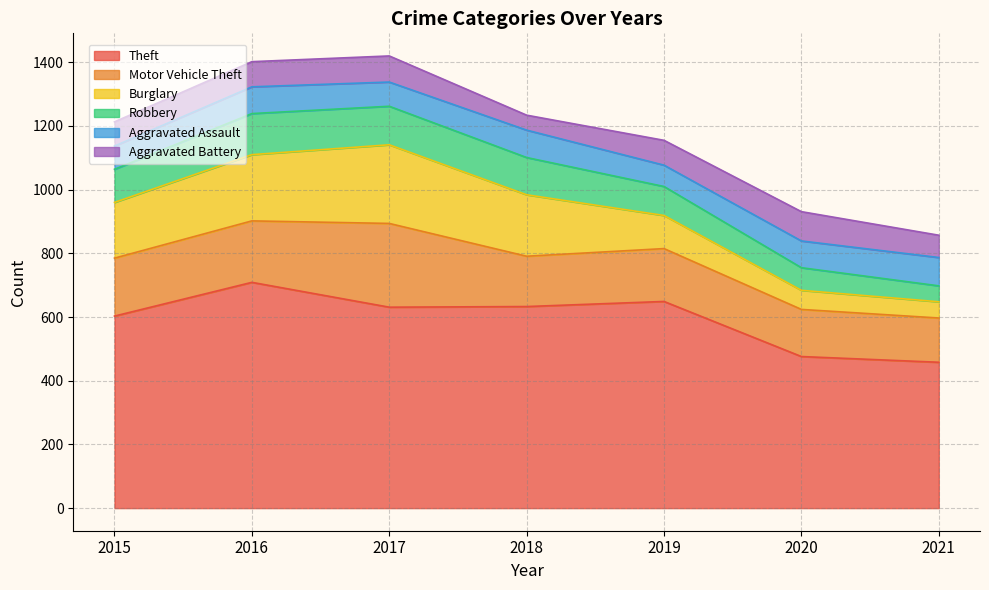

How many interior local valleys does the Motor Vehicle Theft series have?

1